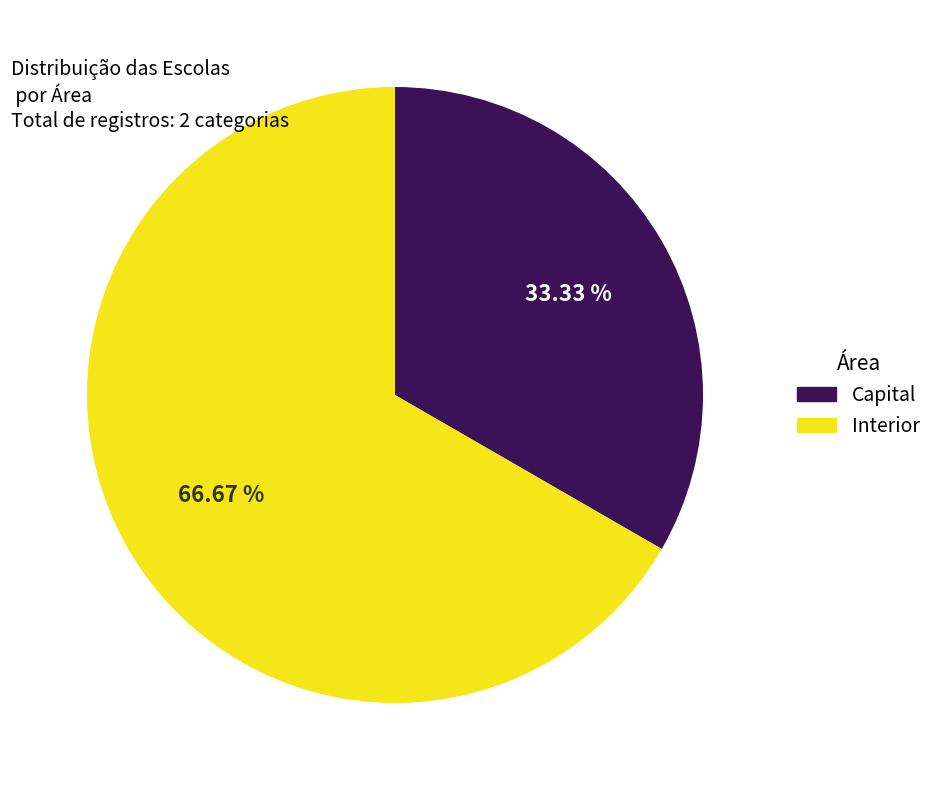

Is there any slice that represents more than half of the pie?

Yes